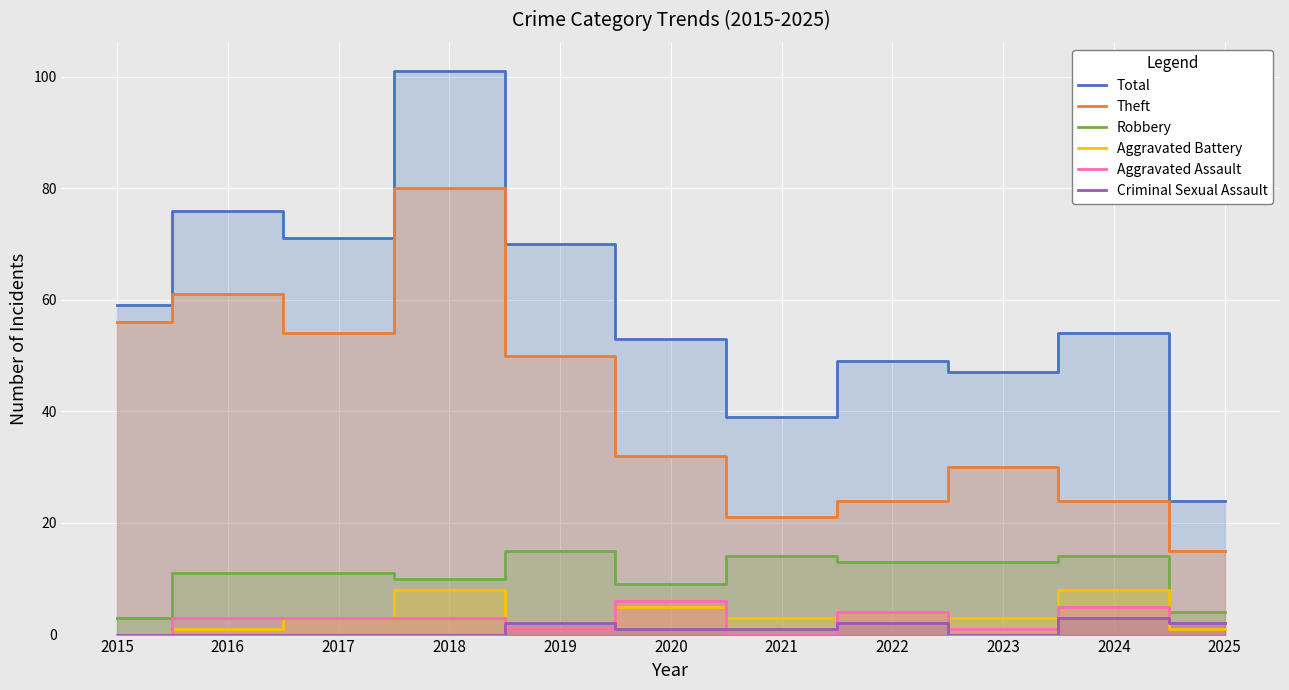

What is the difference between the Robbery values at 2022 and 2020?

4